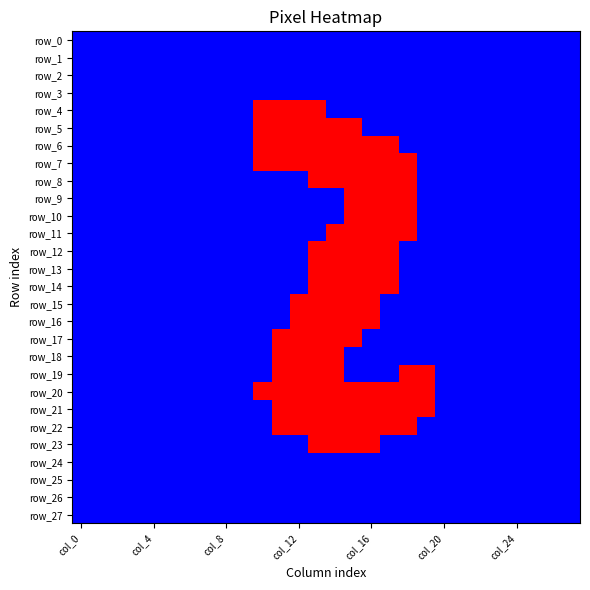

What is the difference between the maximum and minimum values in the row_5 series?

252